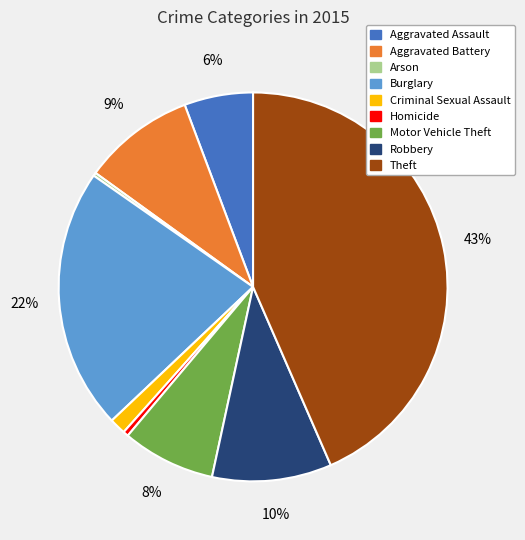

Which slice is the largest?

Theft